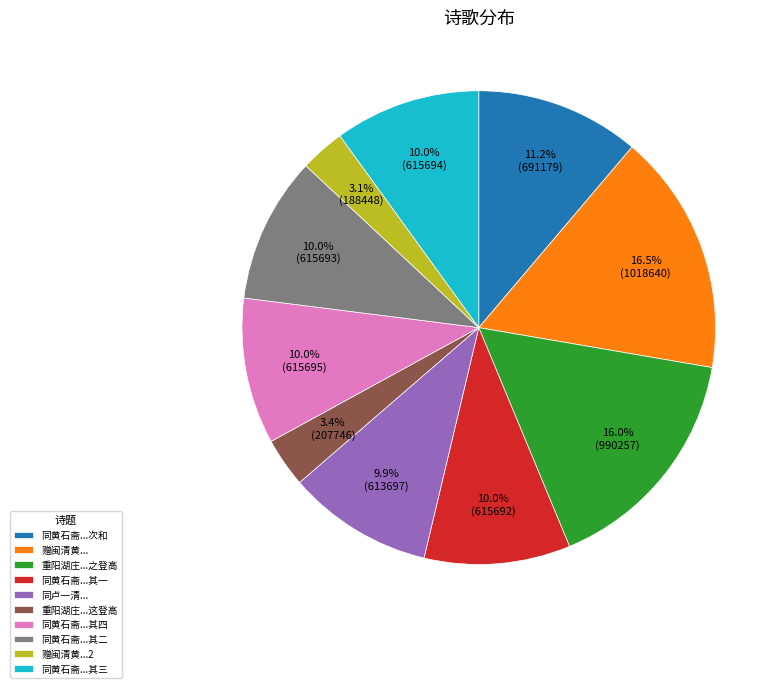

Does 同黄石斋...其四 account for over 50% of the chart?

No